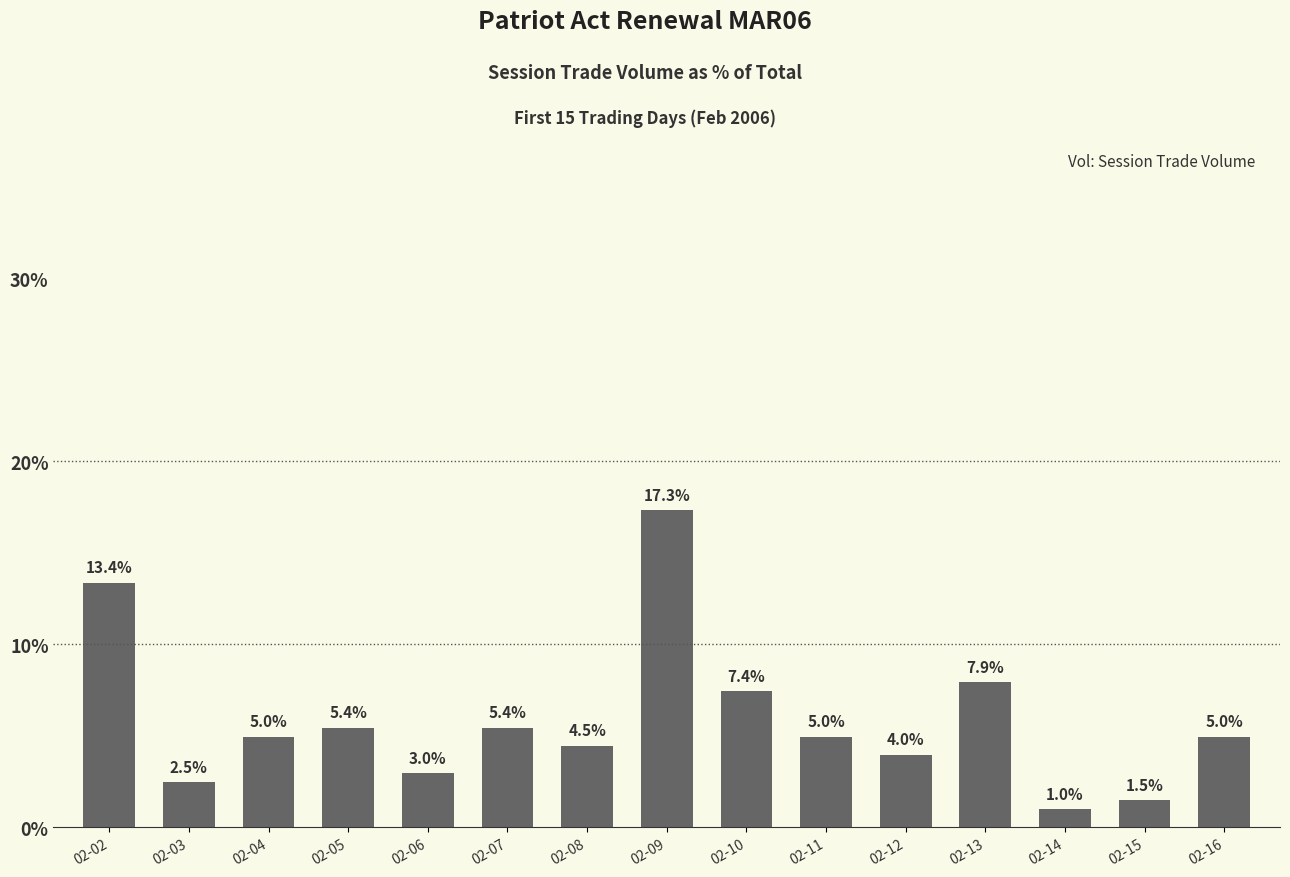

What is the maximum value shown in the chart?

17.3